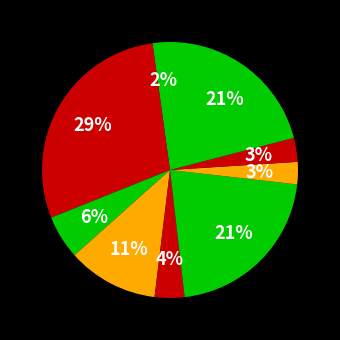

How many segments does this pie chart have?

9